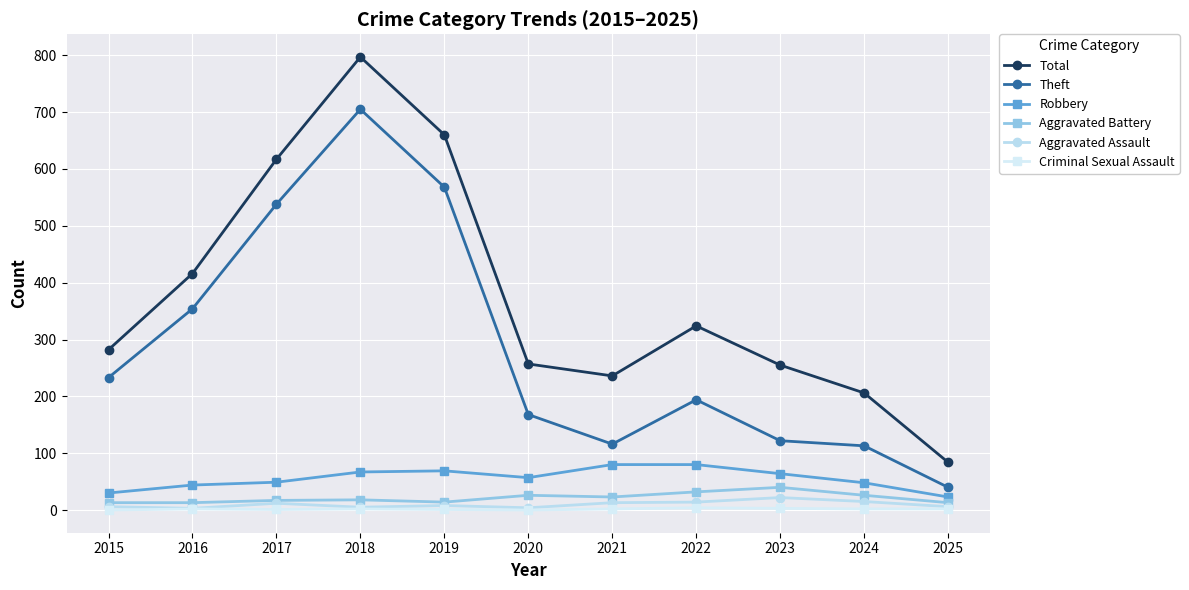

At which label is Total closest to 440?

2016